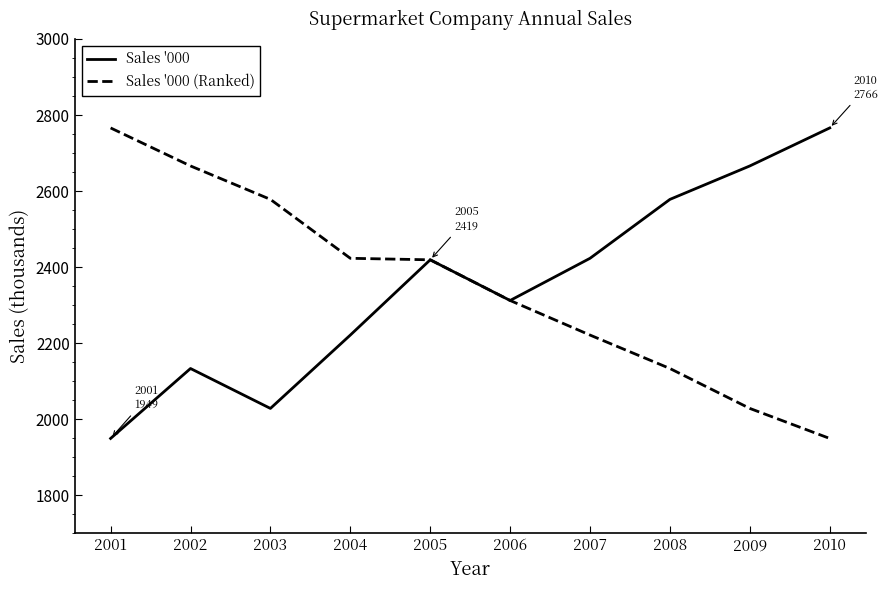

The value of Sales '000 (Ranked) at 2010 is 506. True or false?

False